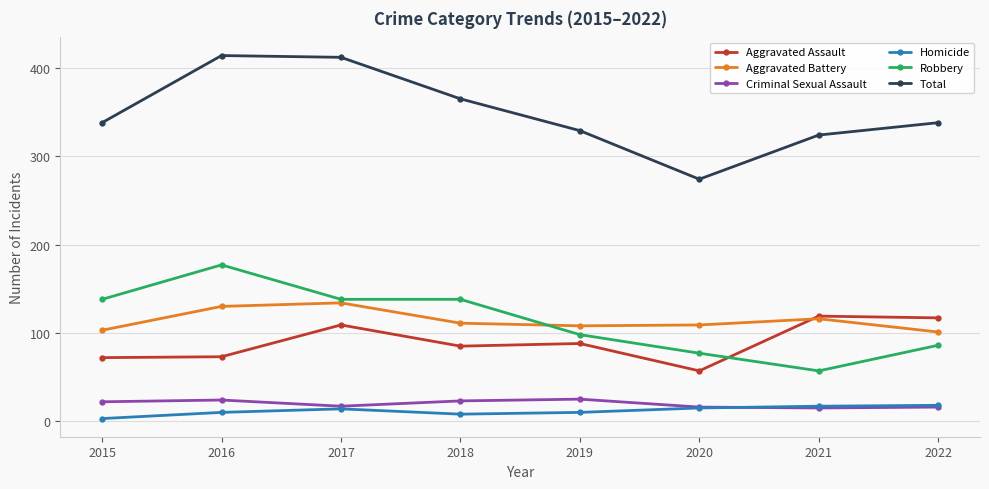

What is the average value of the Aggravated Battery series?

114